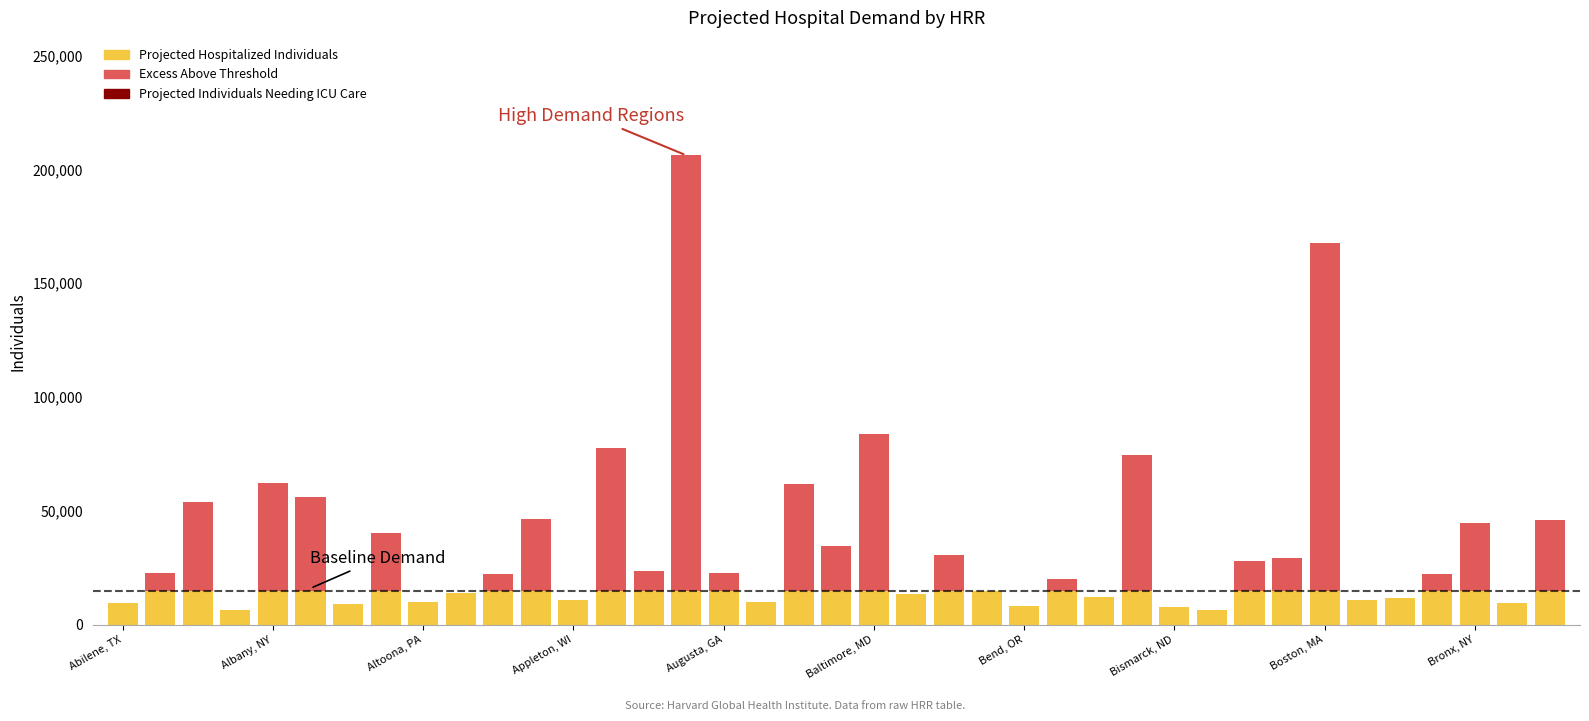

What is the maximum value for Excess Above Threshold?

191224